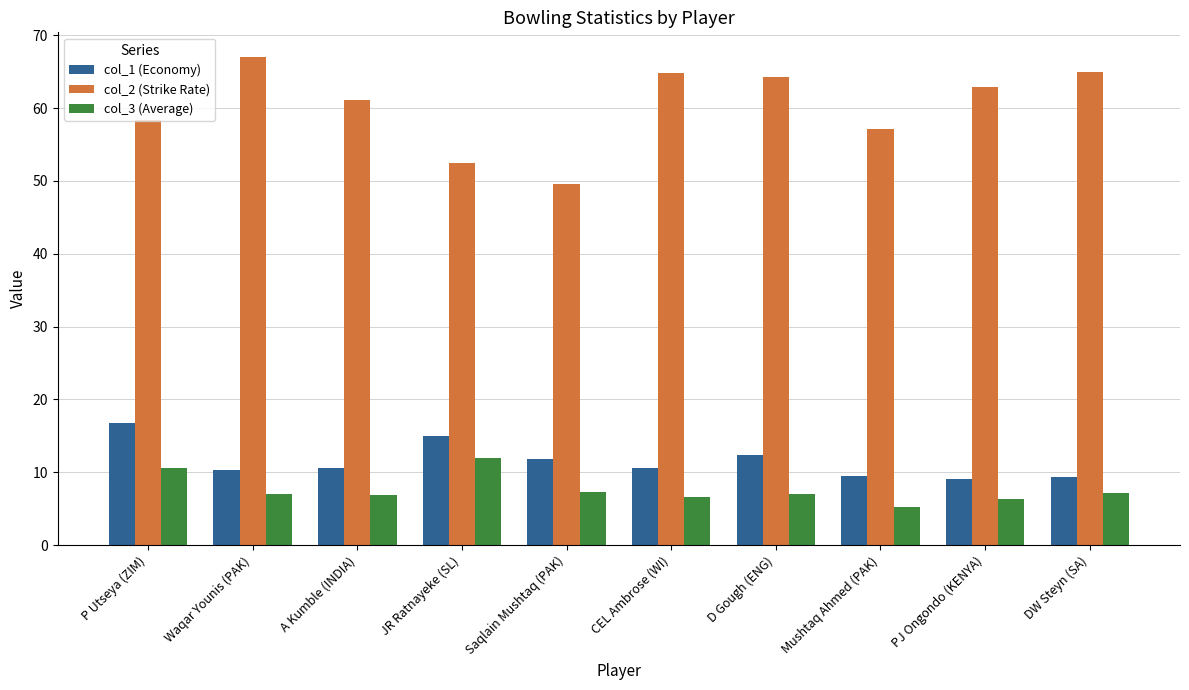

What are all the series names shown in the legend?

col_1 (Economy), col_2 (Strike Rate), col_3 (Average)